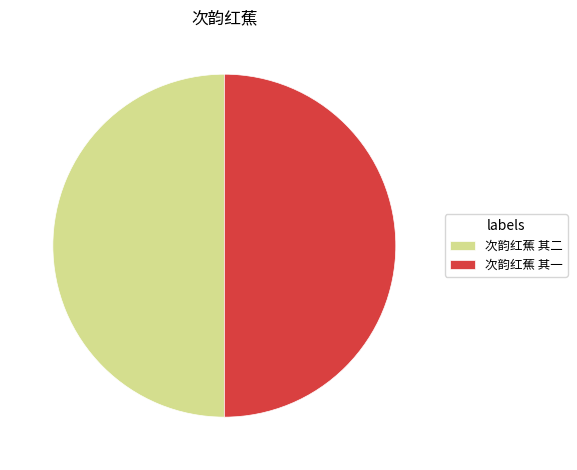

Do 次韵红蕉 其一 and 次韵红蕉 其二 together represent more than half of the pie?

Yes